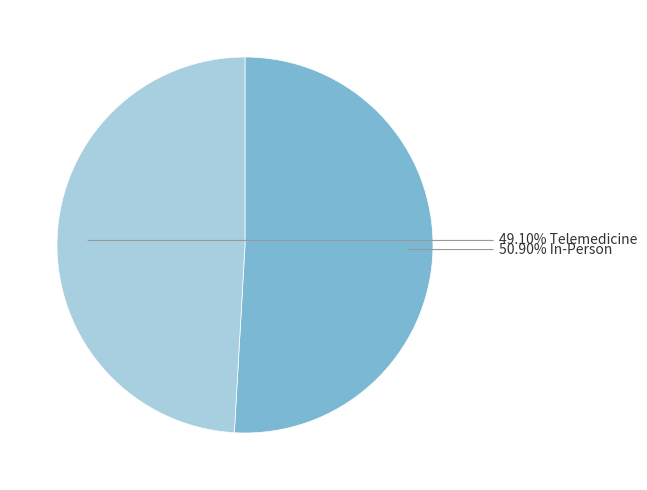

Does any single category account for the majority?

Yes